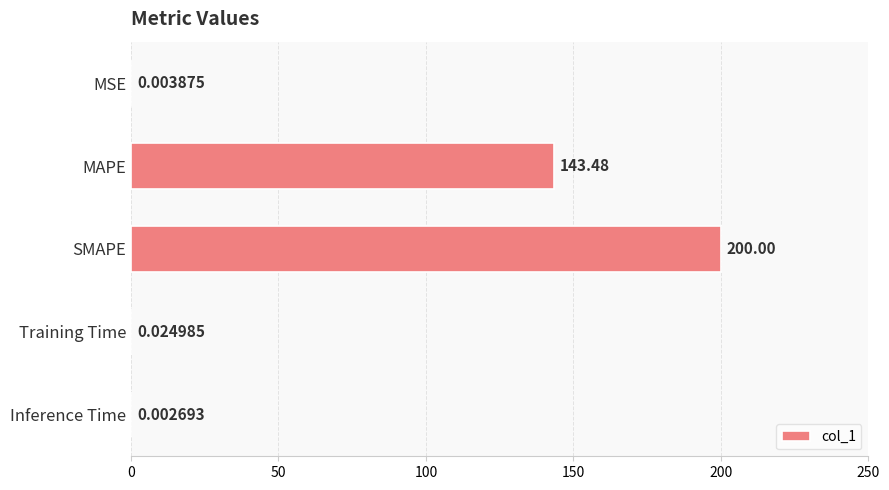

What is the maximum value shown in the chart?

200.0